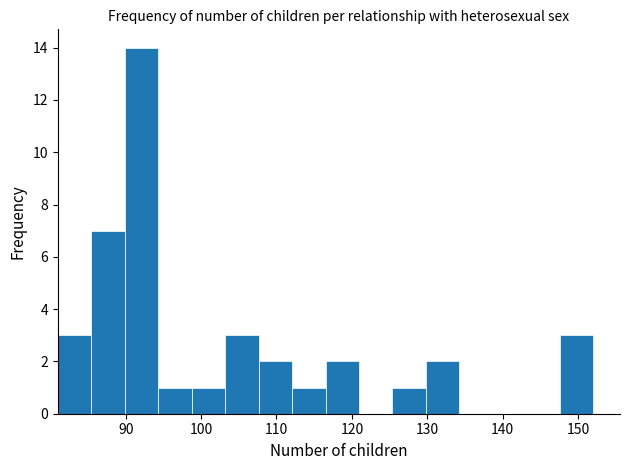

Over which range of the x-axis is the bar tallest?

90 to 94